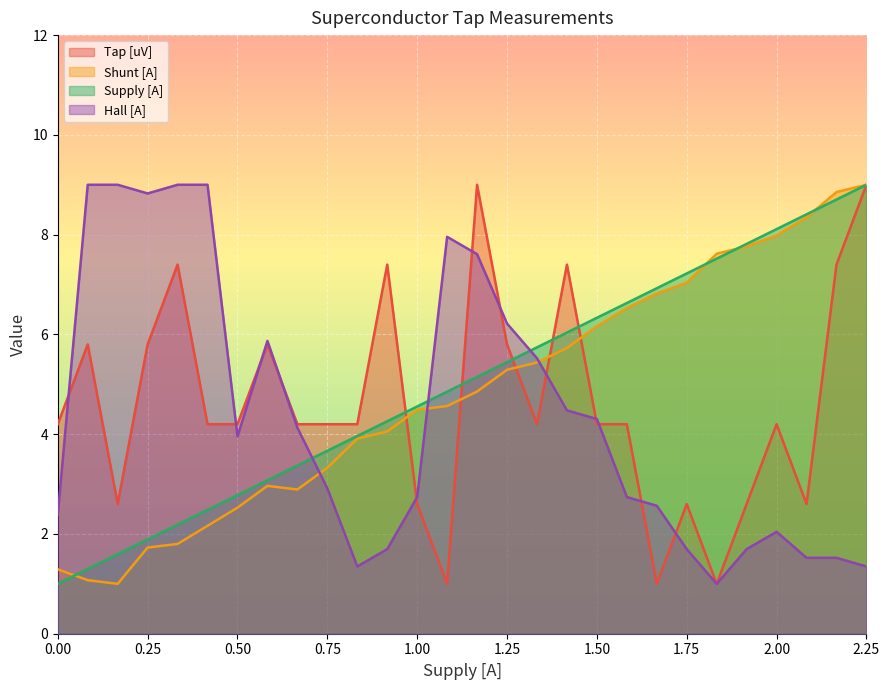

Reading left to right, what are all the values shown in this chart?

Tap [uV]: 4.2	5.8	2.6	5.8	7.4	4.2	4.2	5.8	4.2	4.2	4.2	7.4	2.6	1.0	9.0	5.8	4.2	7.4	4.2	4.2	1.0	2.6	1.0	2.6	4.2	2.6	7.4	9.0
Shunt [A]: 1.3	1.1	1.0	1.7	1.8	2.2	2.5	3.0	2.9	3.3	3.9	4.1	4.5	4.6	4.9	5.3	5.4	5.7	6.2	6.5	6.8	7.0	7.6	7.8	8.0	8.3	8.9	9.0
Supply [A]: 1.0	1.3	1.6	1.9	2.2	2.5	2.8	3.1	3.4	3.7	4.0	4.3	4.6	4.9	5.1	5.4	5.7	6.0	6.3	6.6	6.9	7.2	7.5	7.8	8.1	8.4	8.7	9.0
Hall [A]: 2.4	9.0	9.0	8.8	9.0	9.0	4.0	5.9	4.1	2.9	1.3	1.7	2.7	8.0	7.6	6.2	5.5	4.5	4.3	2.7	2.6	1.7	1.0	1.7	2.0	1.5	1.5	1.3